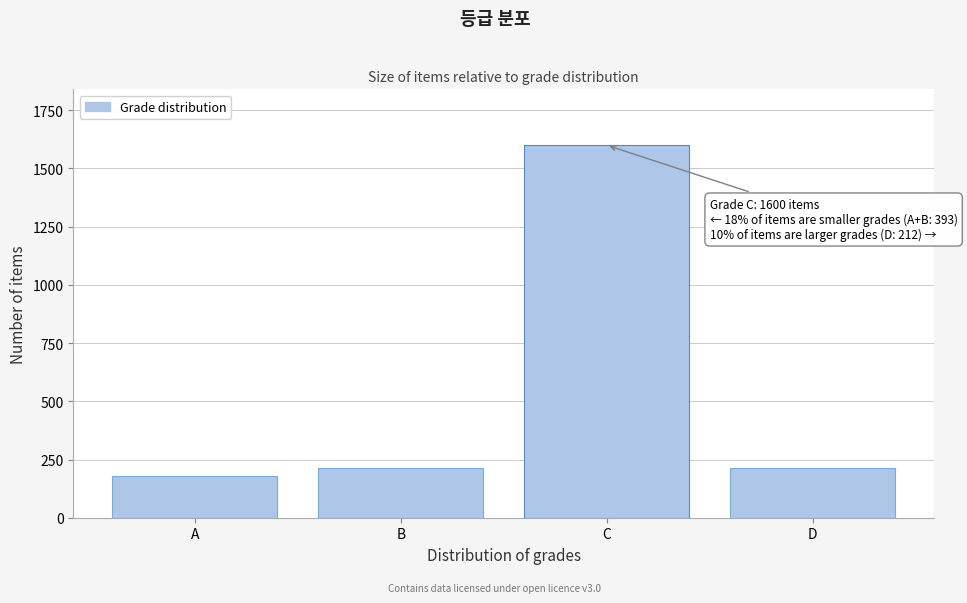

Read the value at B.

213